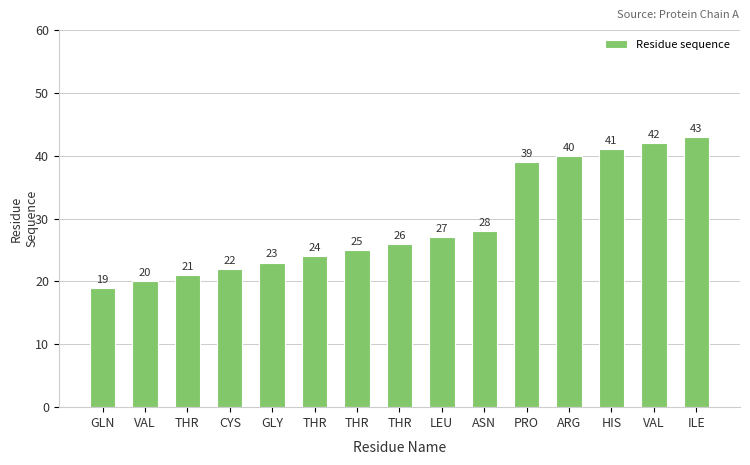

How many values are below 26?

7